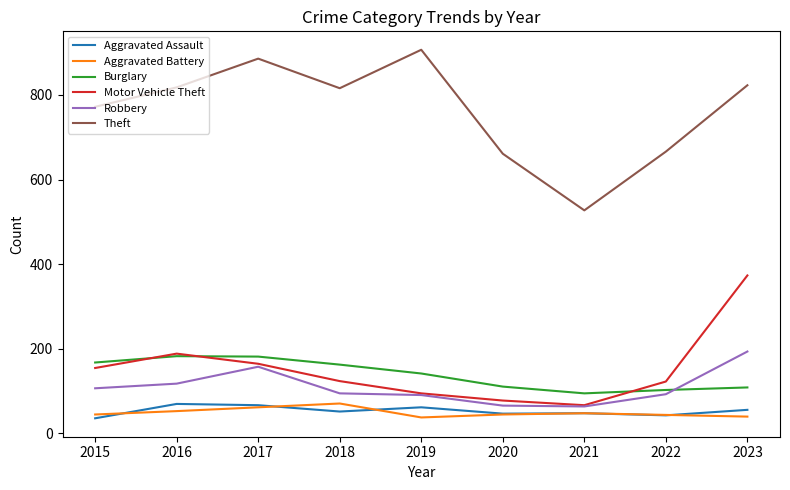

What is the lowest value of the Aggravated Battery series?

37